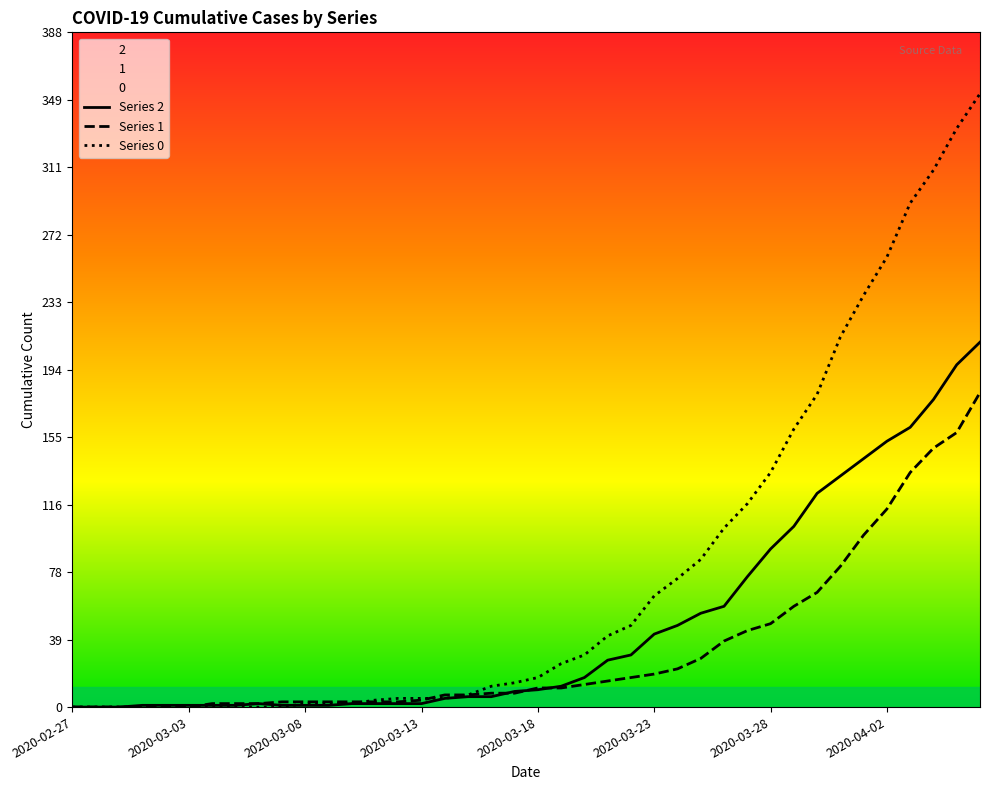

Does the chart have visible grid lines?

No